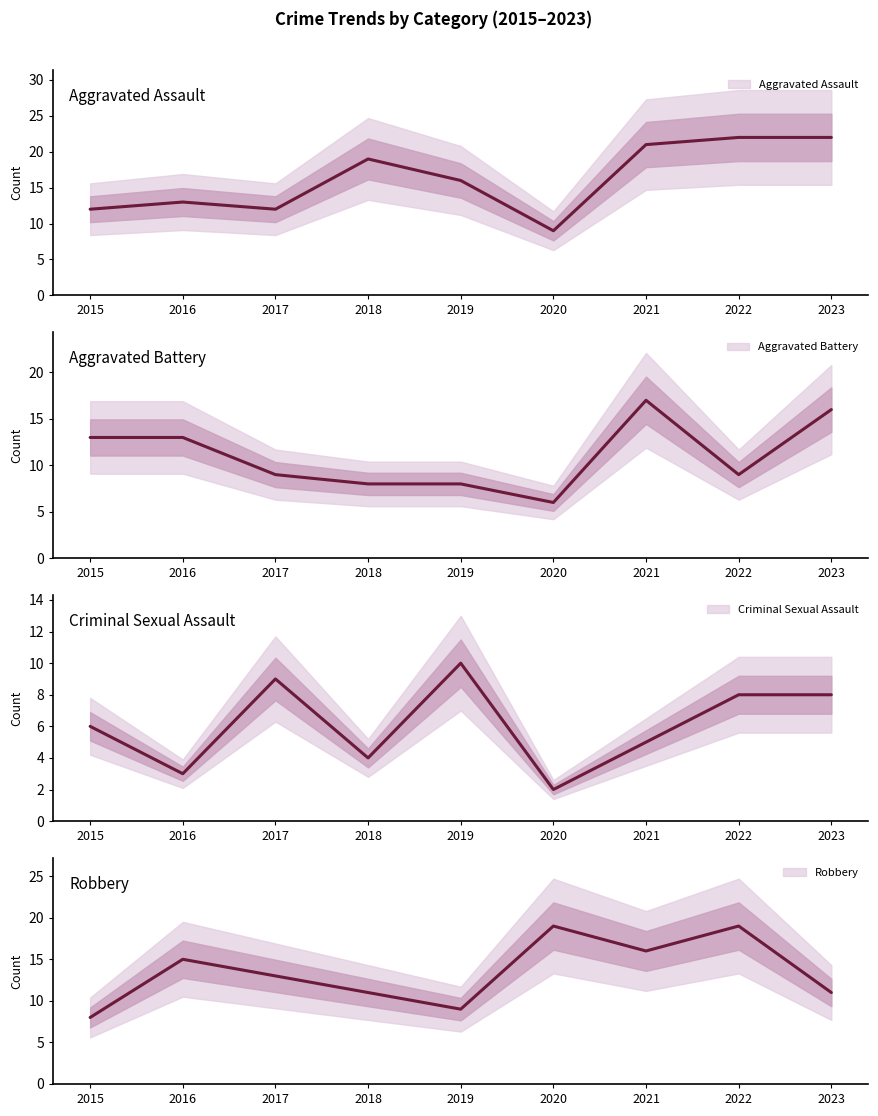

How many lines are shown in the chart?

4